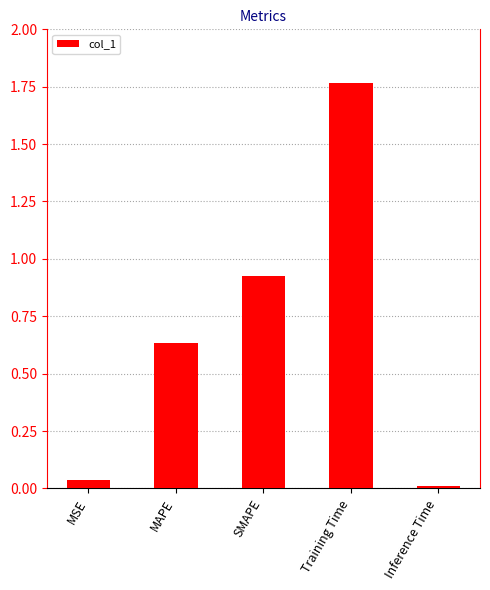

Rank the categories by value from lowest to highest.

Inference Time, MSE, MAPE, SMAPE, Training Time